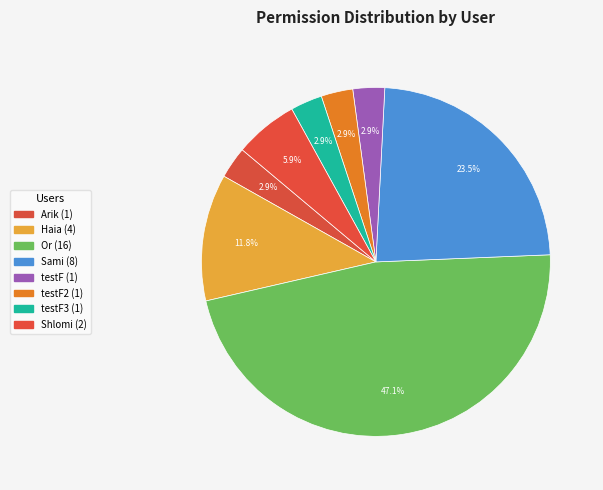

Which category has the biggest portion of the pie?

Or